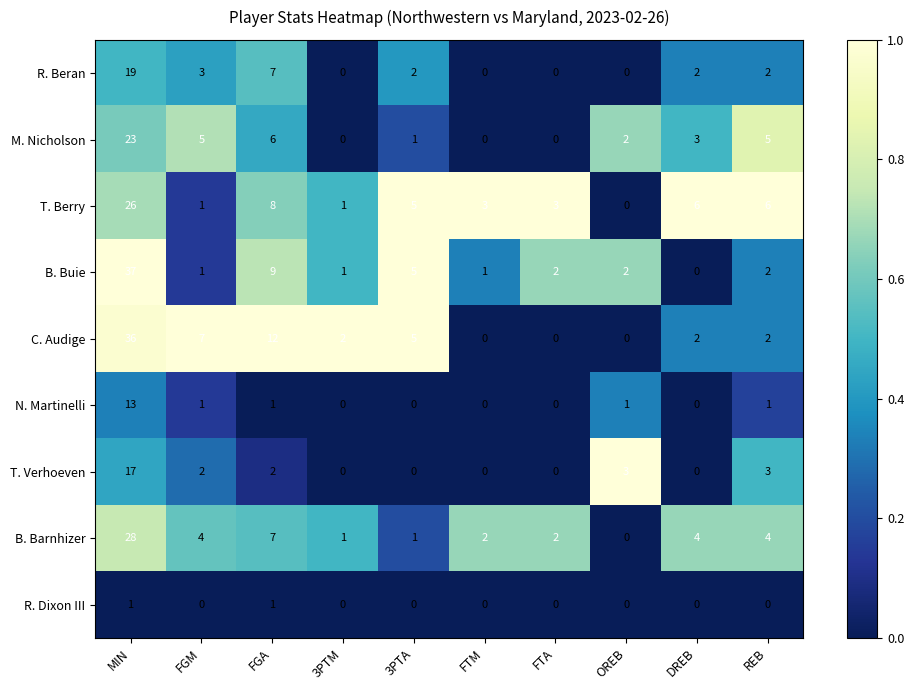

Which series has the largest total across all categories?

C. Audige